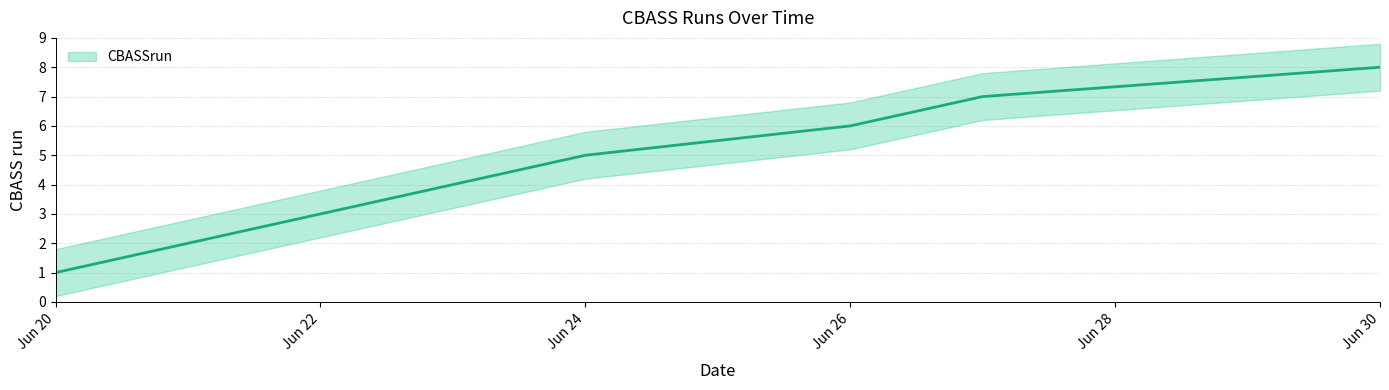

List the labels in order of value, largest first.

2023-06-30, 2023-06-27, 2023-06-26, 2023-06-24, 2023-06-23, 2023-06-22, 2023-06-21, 2023-06-20